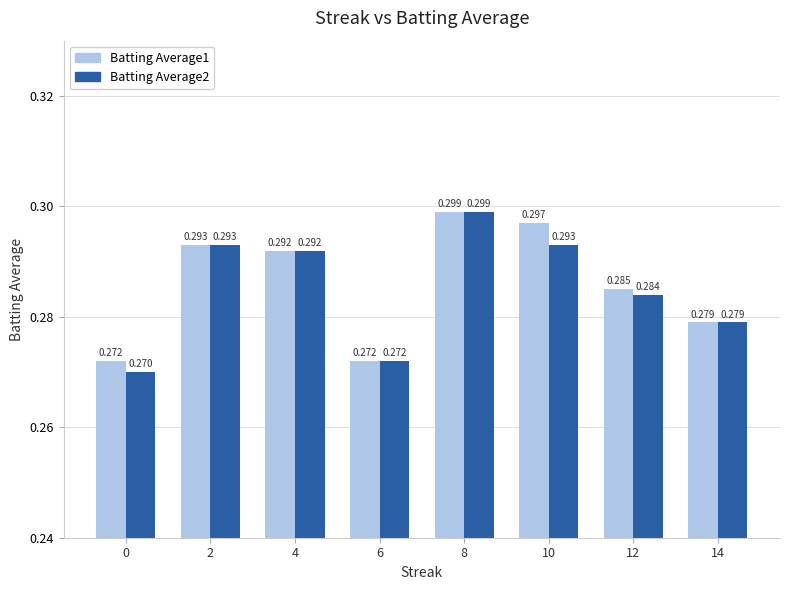

How many Batting Average2 values are between 0 and 1?

8